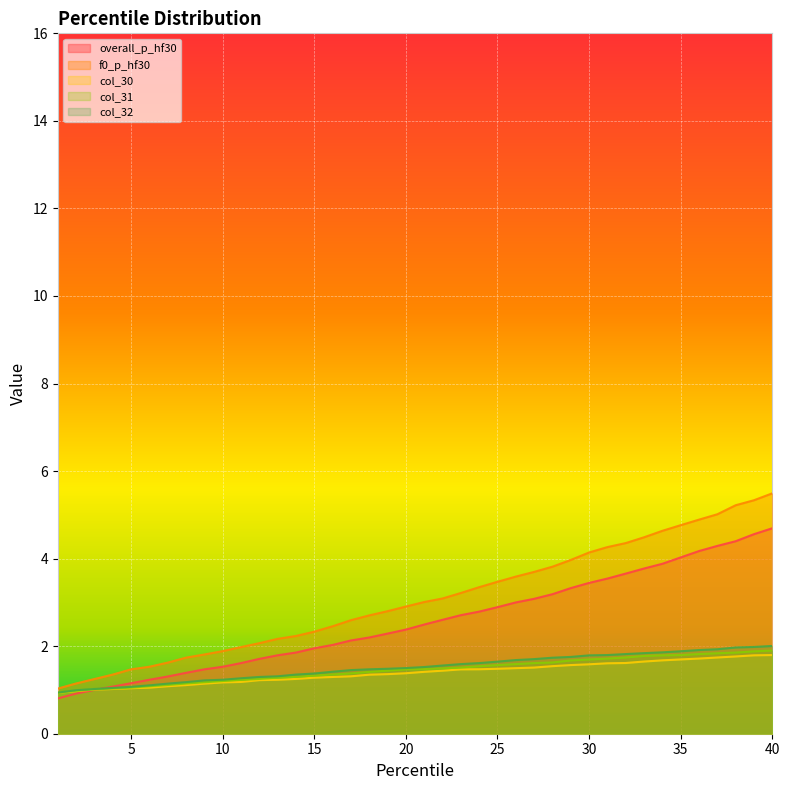

True or false: f0_p_hf30 and col_31 cross at least once.

False